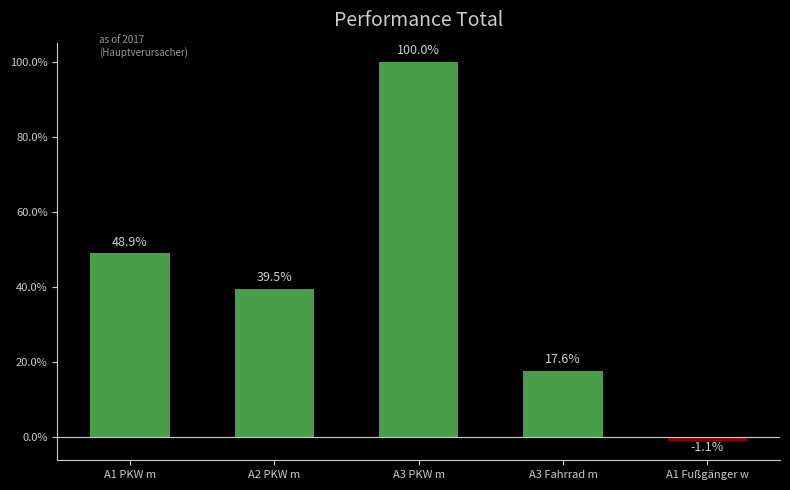

What is the difference between the values at A3 Fahrrad m and A1 Fußgänger w?

18.8